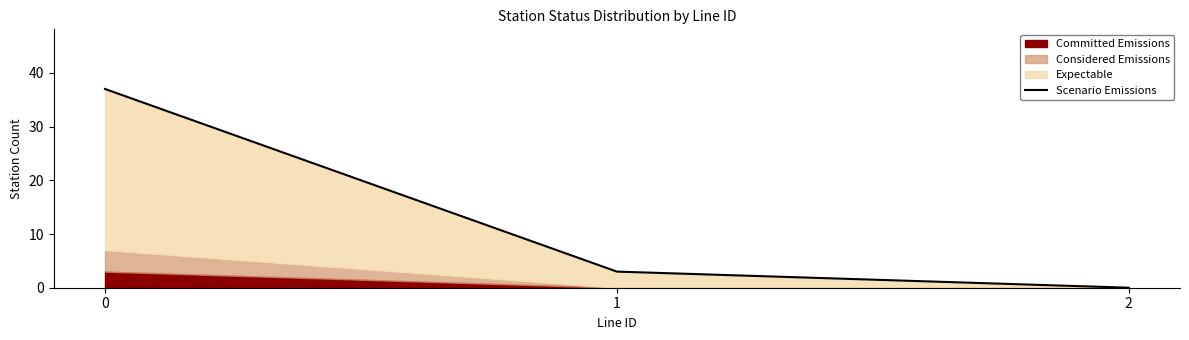

At which label is the value closest to 18?

1